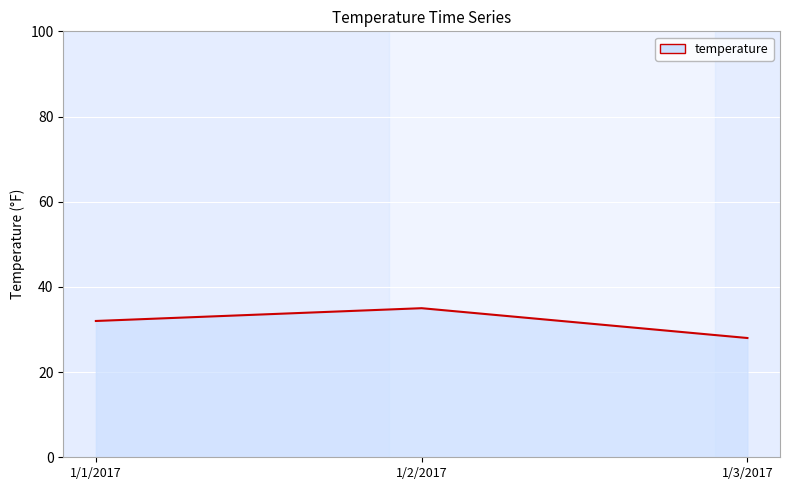

Reading right to left, transcribe all the data shown in this chart.

28	35	32